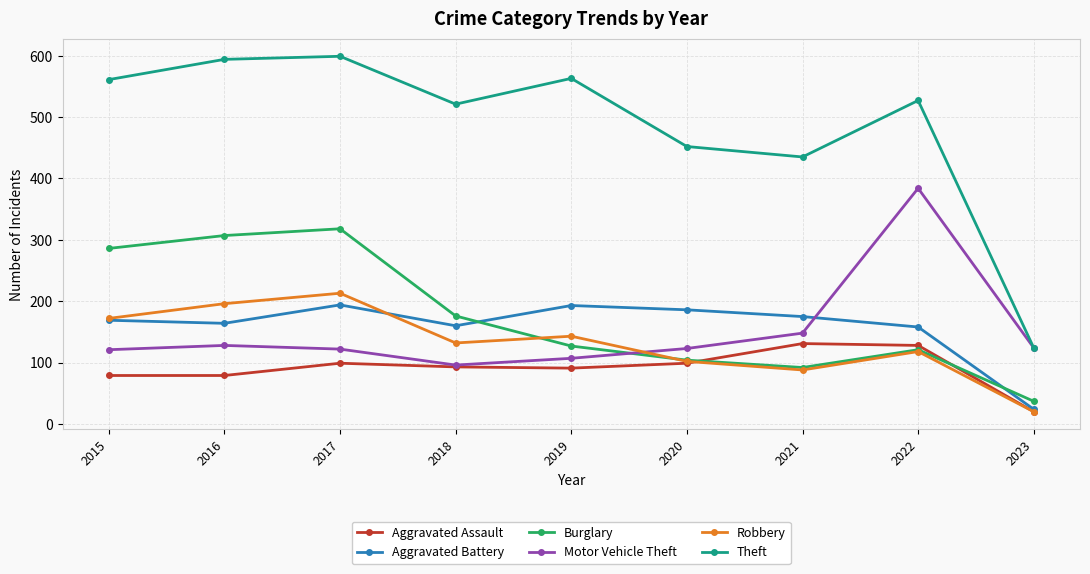

What is the value of the Theft point at the 1st from the left?

561